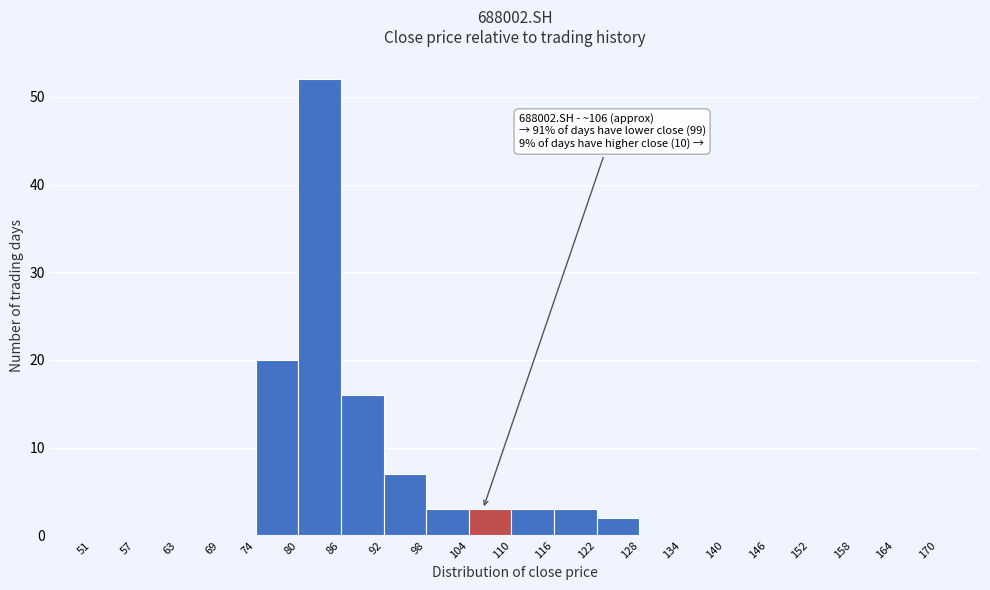

Which range on the x-axis has the tallest bar?

80 to 86